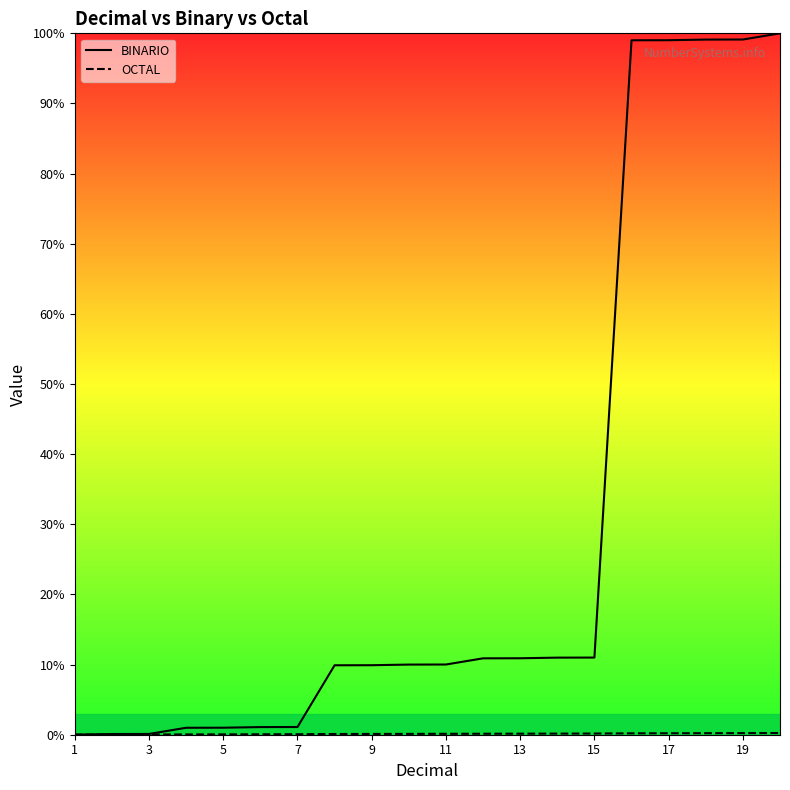

What is the label of the 1st point from the left?

1